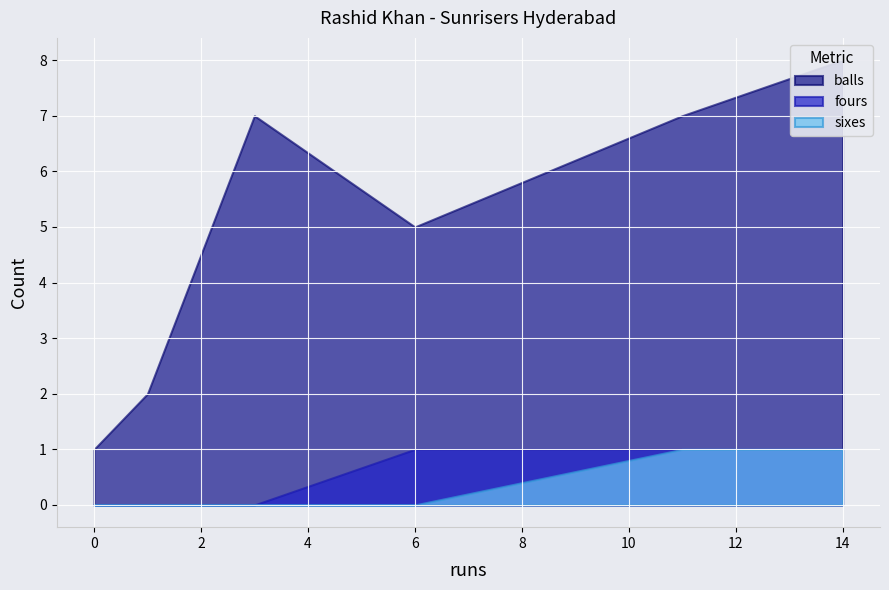

The value of fours at 0 is -1. True or false?

False